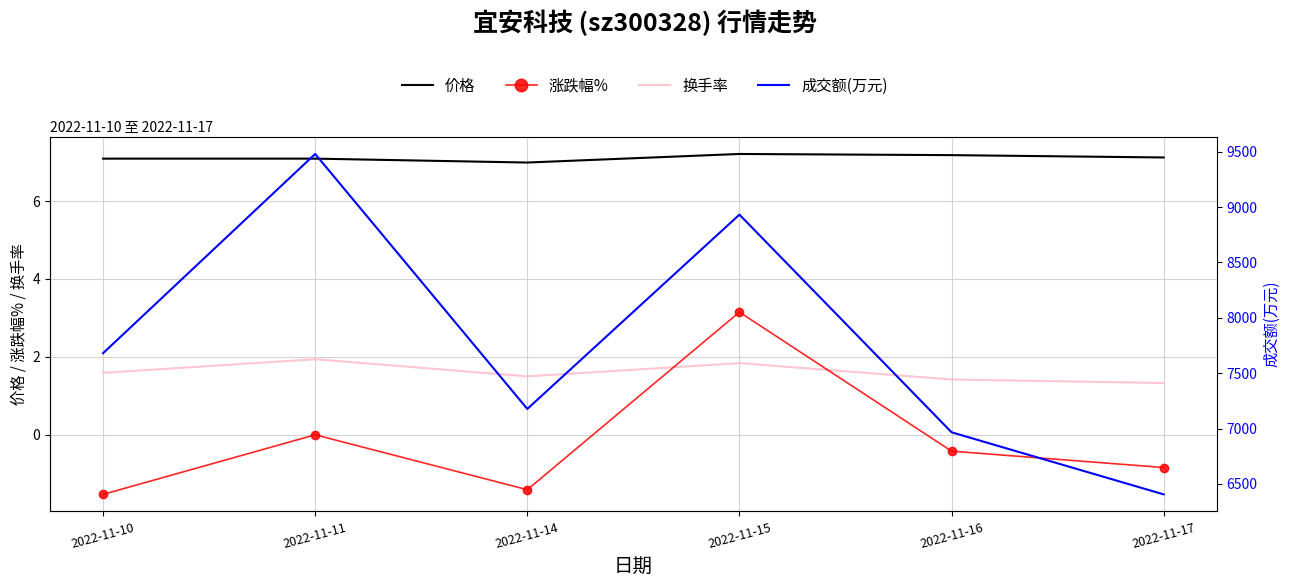

At which label does 涨跌幅% first exceed 0?

2022-11-15